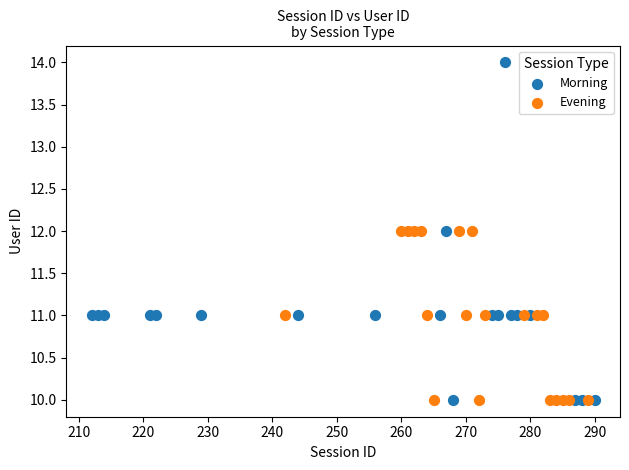

Which series contains the highest Y value?

Morning